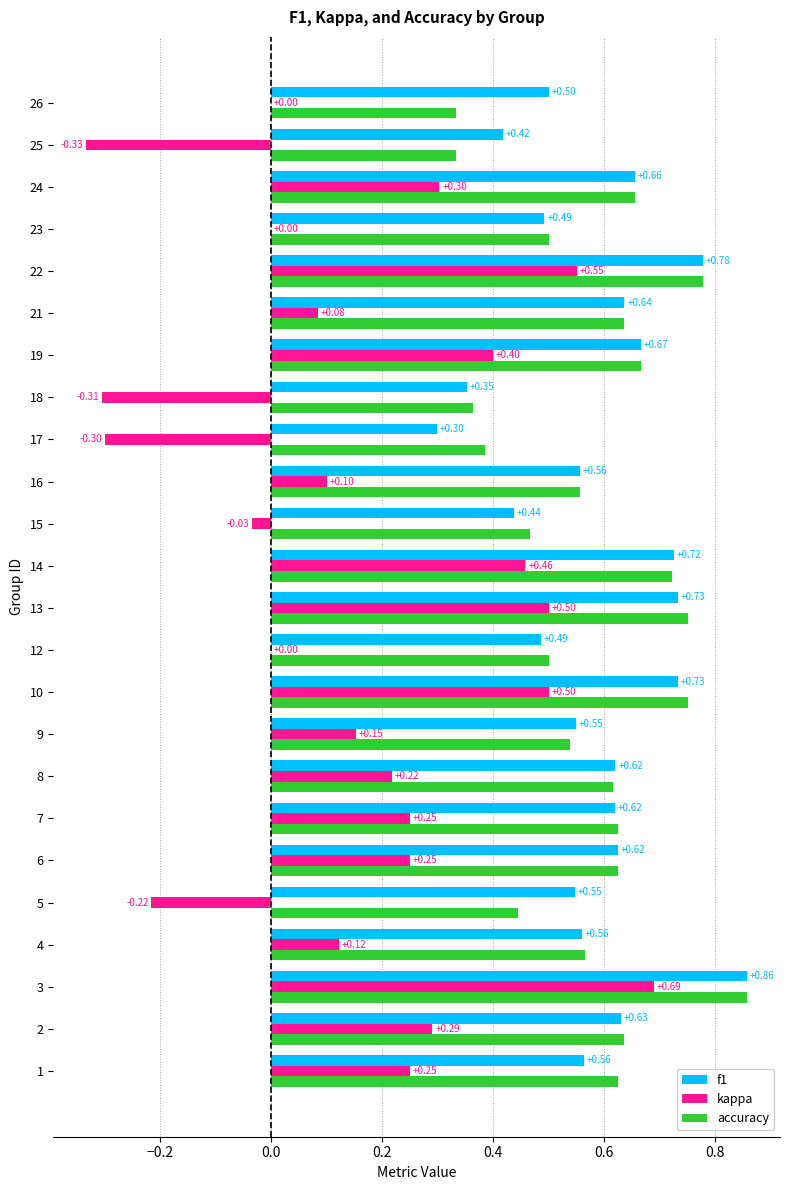

Which series has the largest range (max minus min)?

kappa